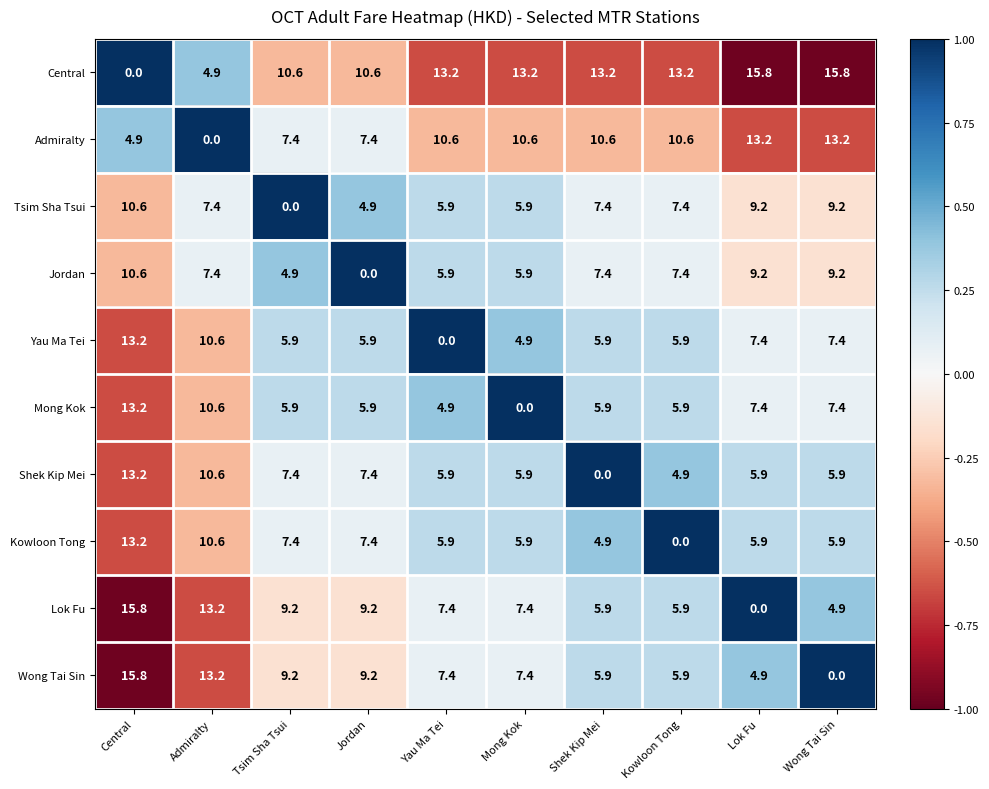

What is the difference between the highest and lowest values at Yau Ma Tei?

13.2